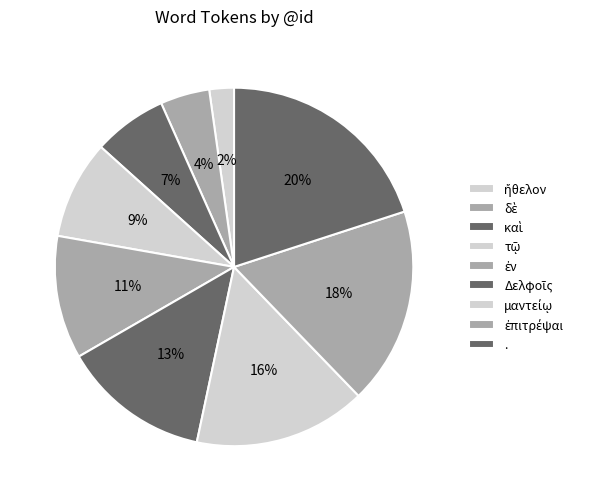

What percentage is the ἐπιτρέψαι slice, to the nearest percent?

18%